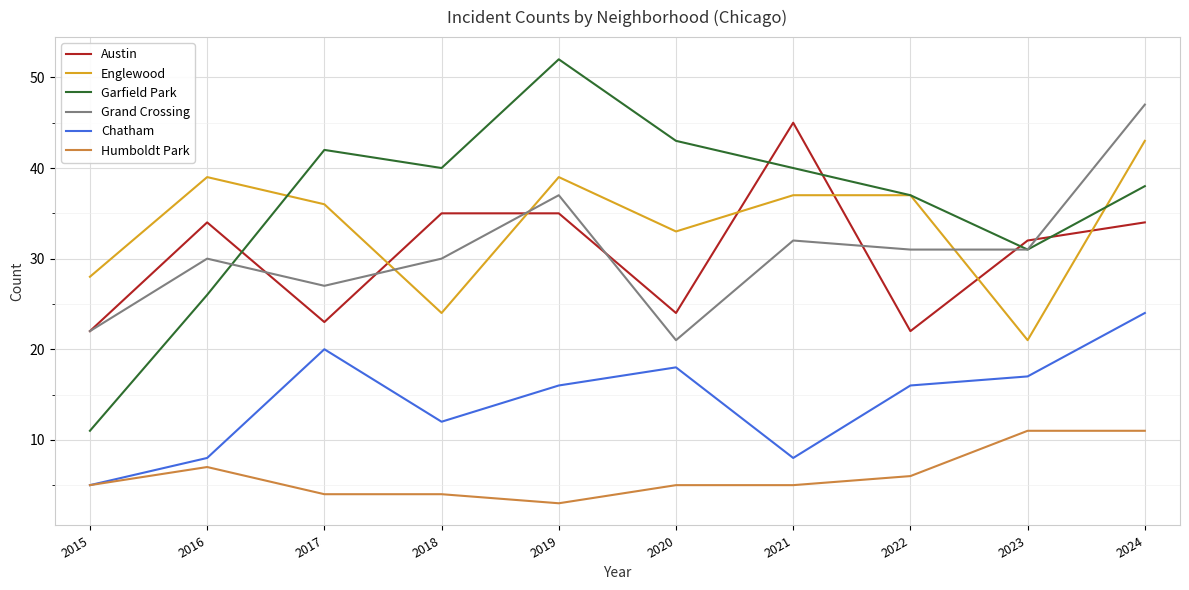

At how many categories does at least one series exceed 48?

1